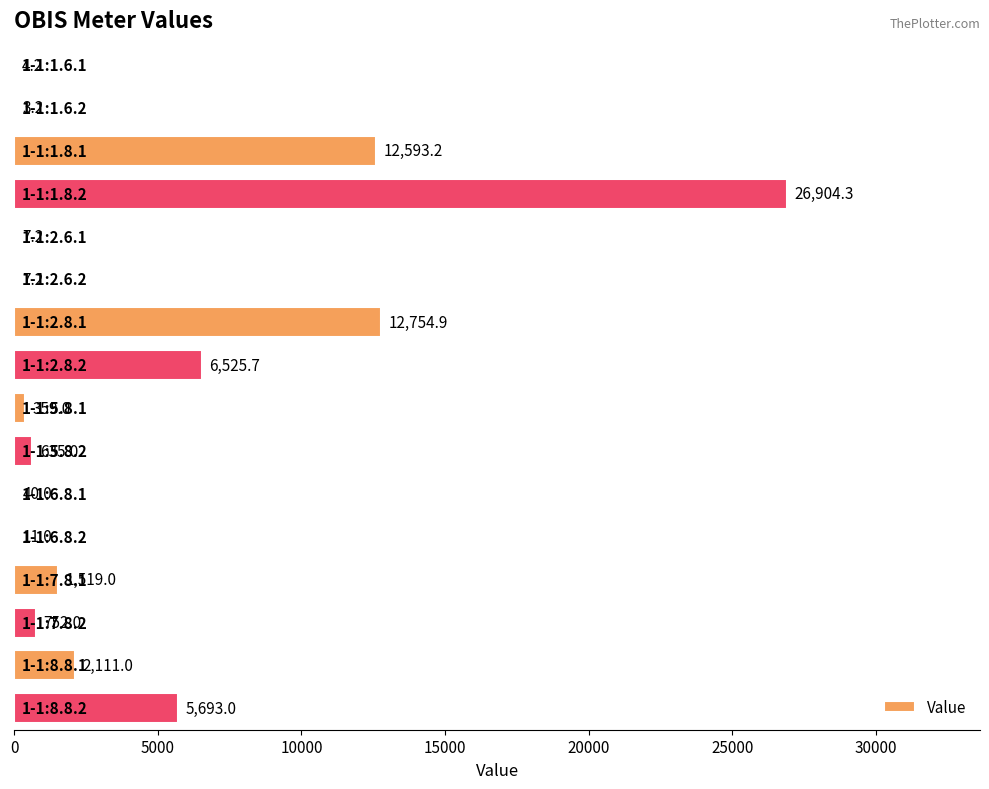

What is the maximum value shown in the chart?

26904.3